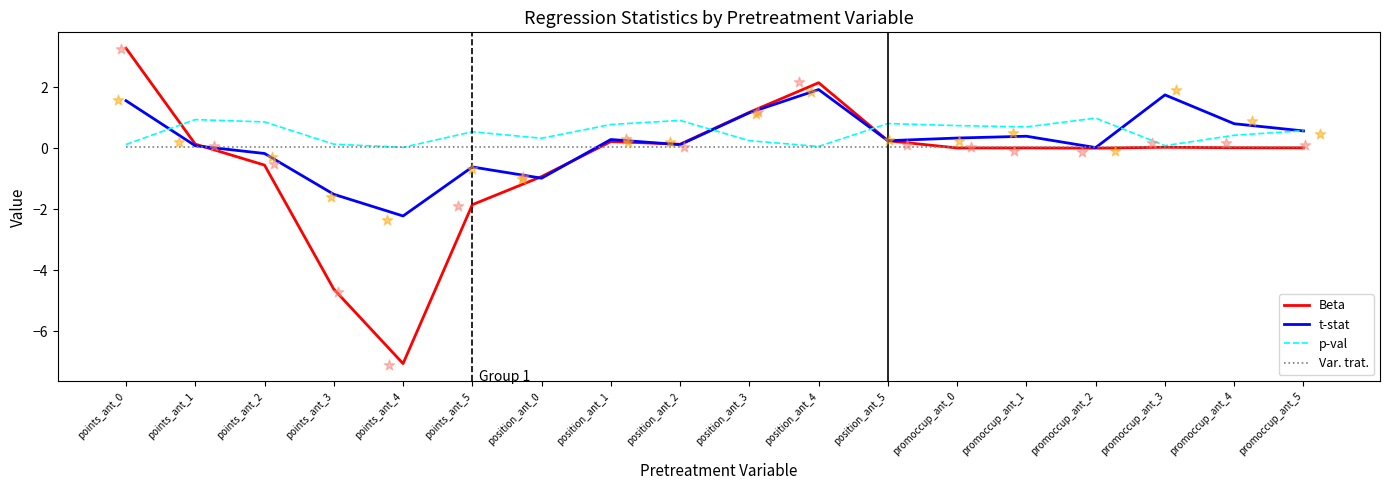

Which series has the widest spread of Y values?

Beta